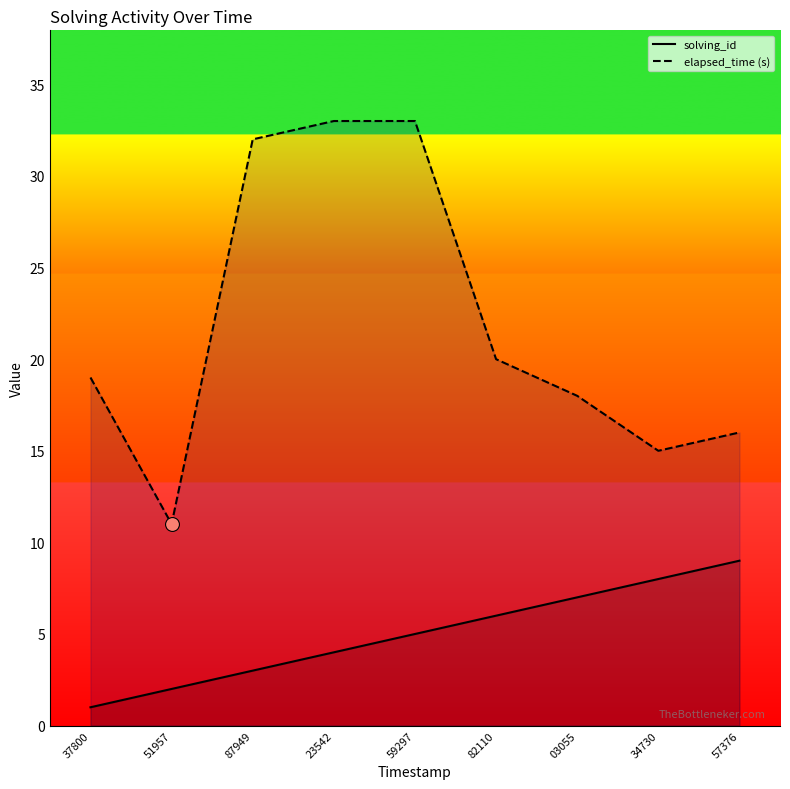

Which series has the largest total across all categories?

elapsed_time (s)